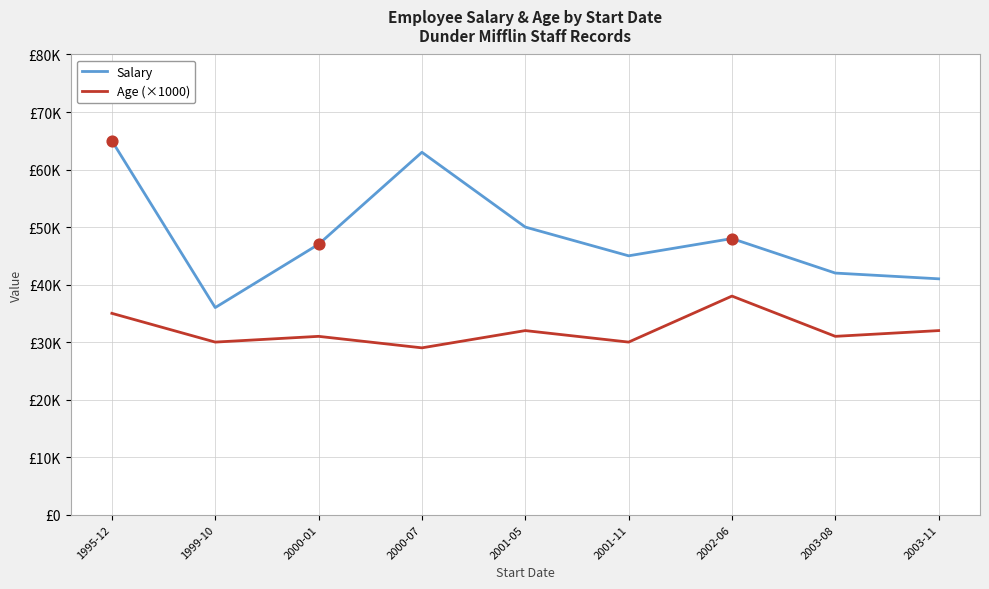

At how many categories does at least one series exceed 32493?

9